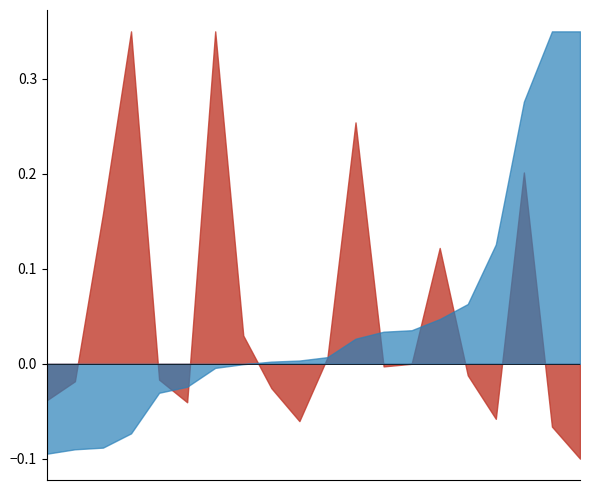

Does the chart have visible grid lines?

No